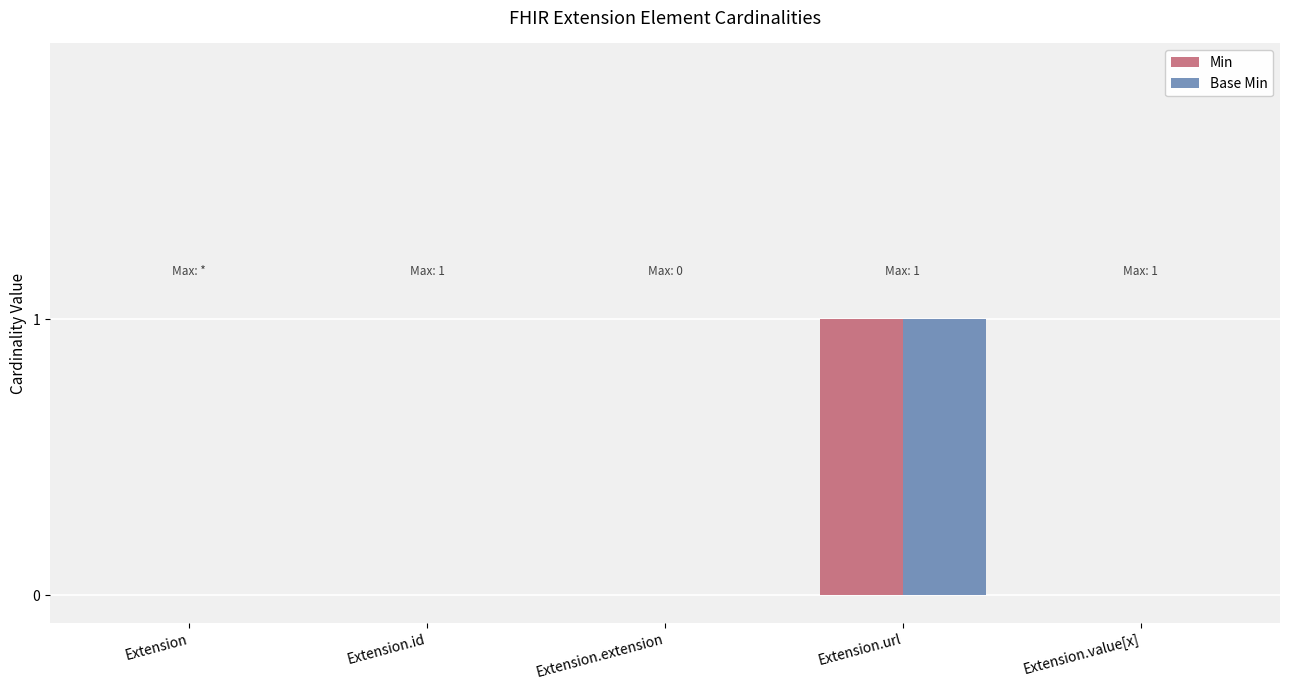

At which category is the sum across all series the highest?

Extension.url